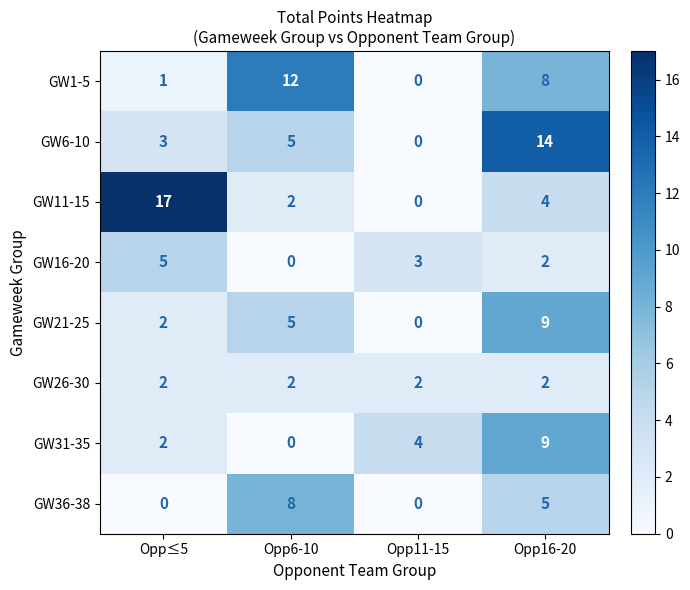

What is the spread (max minus min) of values at Opp≤5?

17